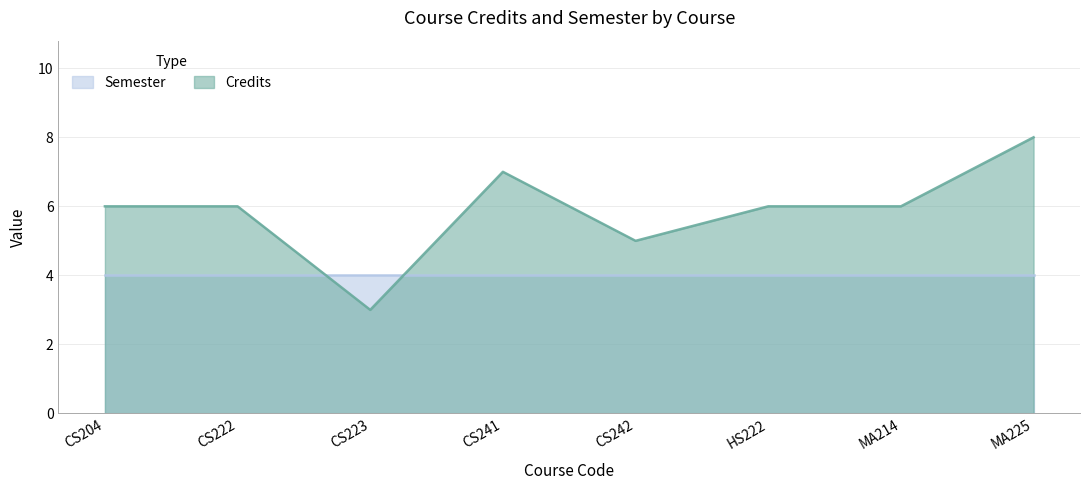

What is the ratio of the value at CS223 to the value at MA214?

0.5